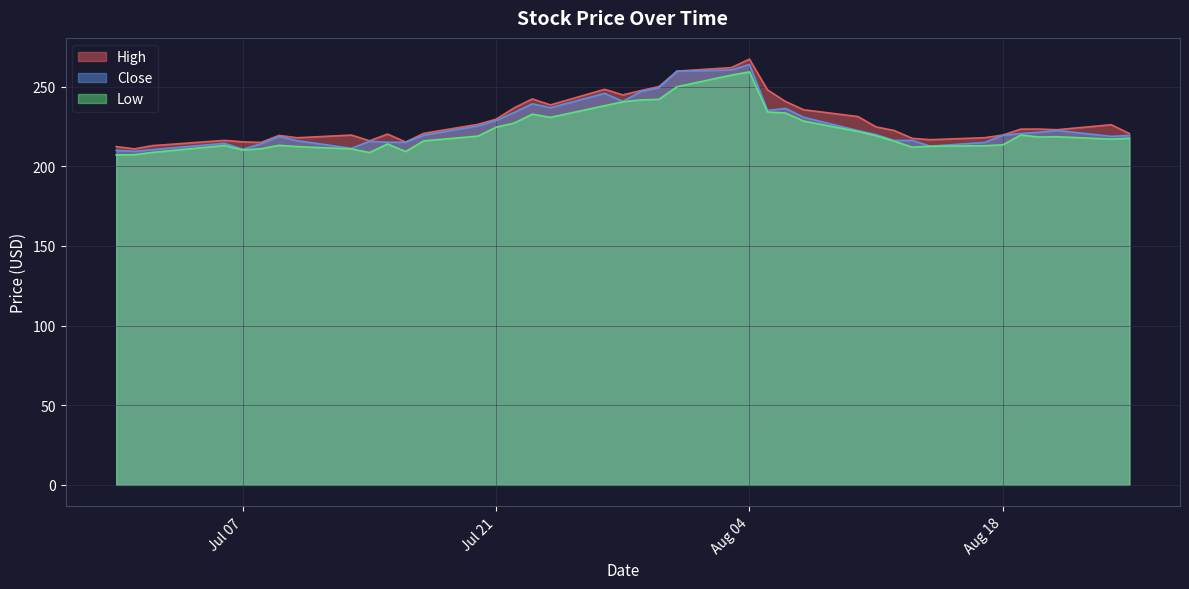

What position from the right is 2020-07-09?

34